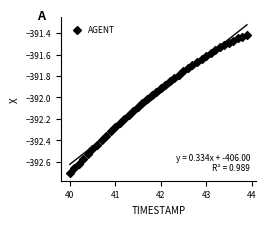

What is the range of Y values (max minus min)?

1.3